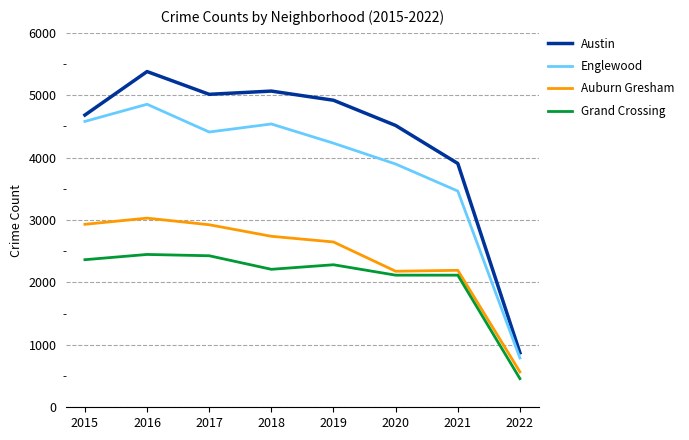

Is the value of Englewood at 2017 greater than the value of Austin at 2018?

No